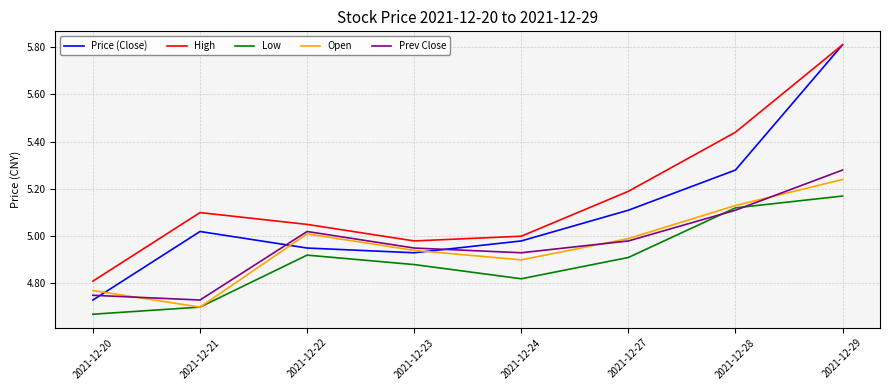

Which series has the largest total across all categories?

High